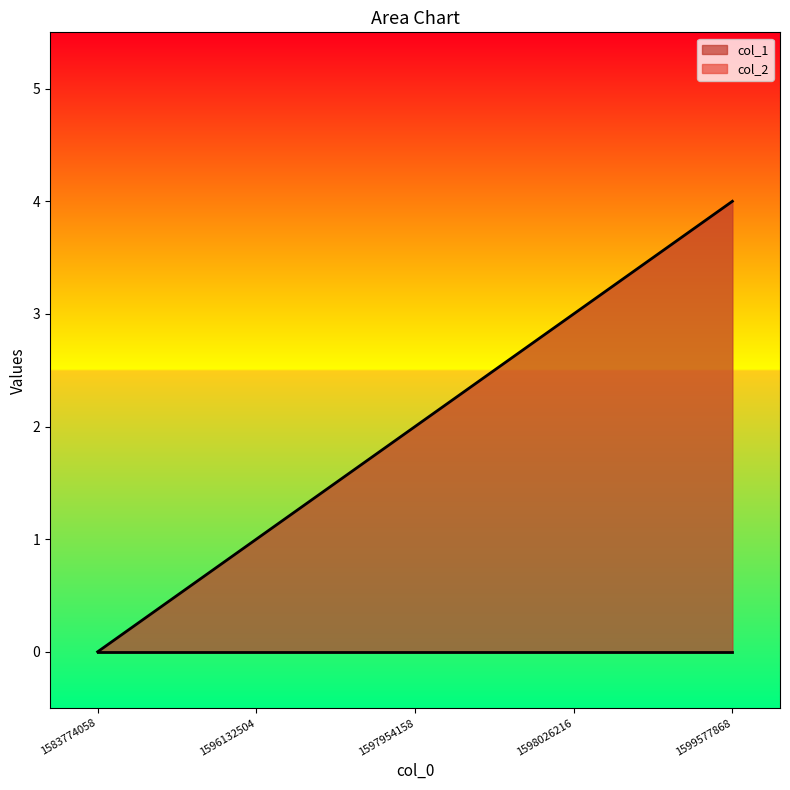

What is the average value?

2